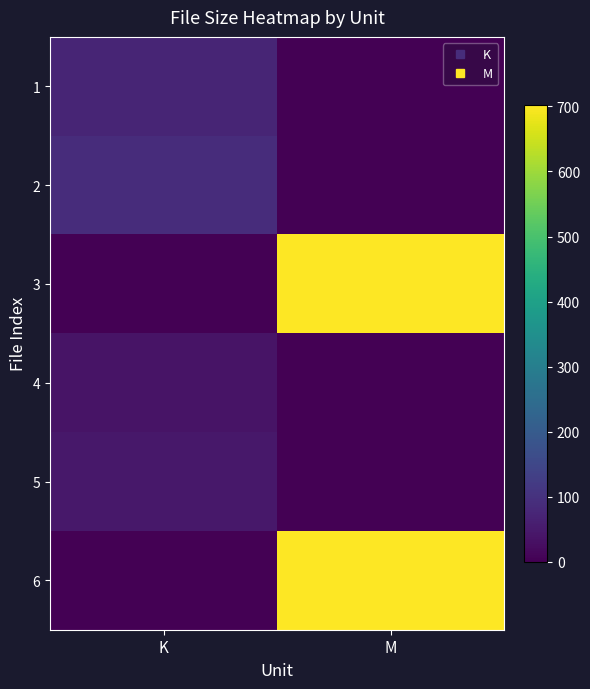

Reading left to right, extract all data points from this chart.

1: K=73.3	M=0.0
2: K=88.0	M=0.0
3: K=0.0	M=700.8
4: K=37.6	M=0.0
5: K=45.2	M=0.0
6: K=0.0	M=702.6